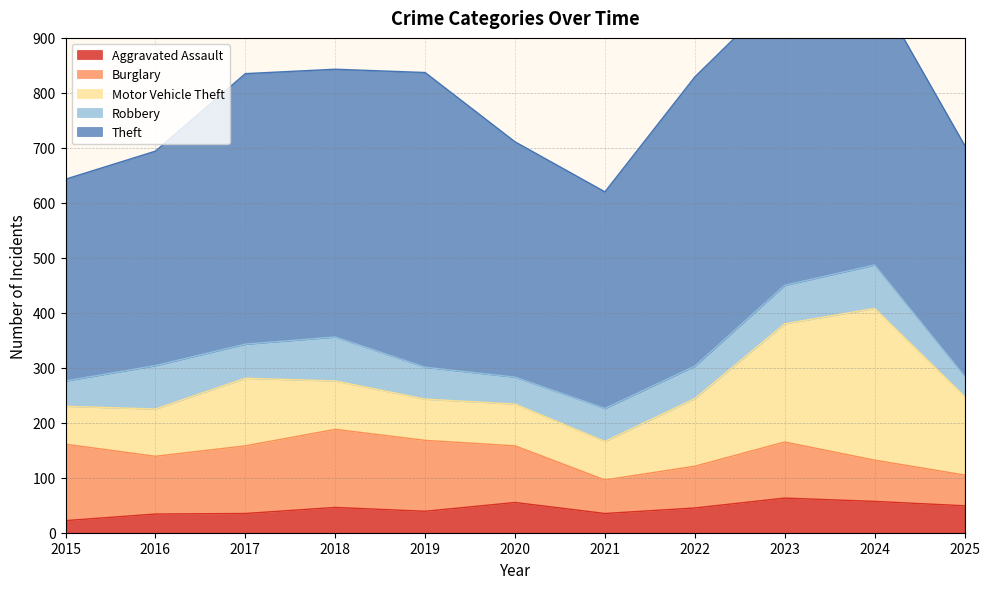

Does the chart have visible grid lines?

Yes